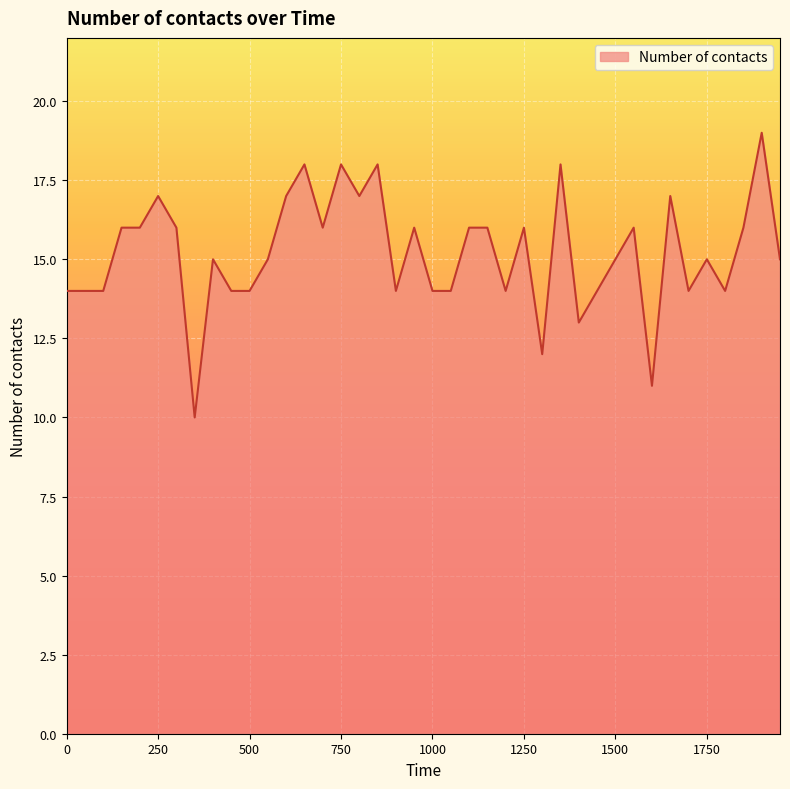

Count the values in the range 14 to 16.

27